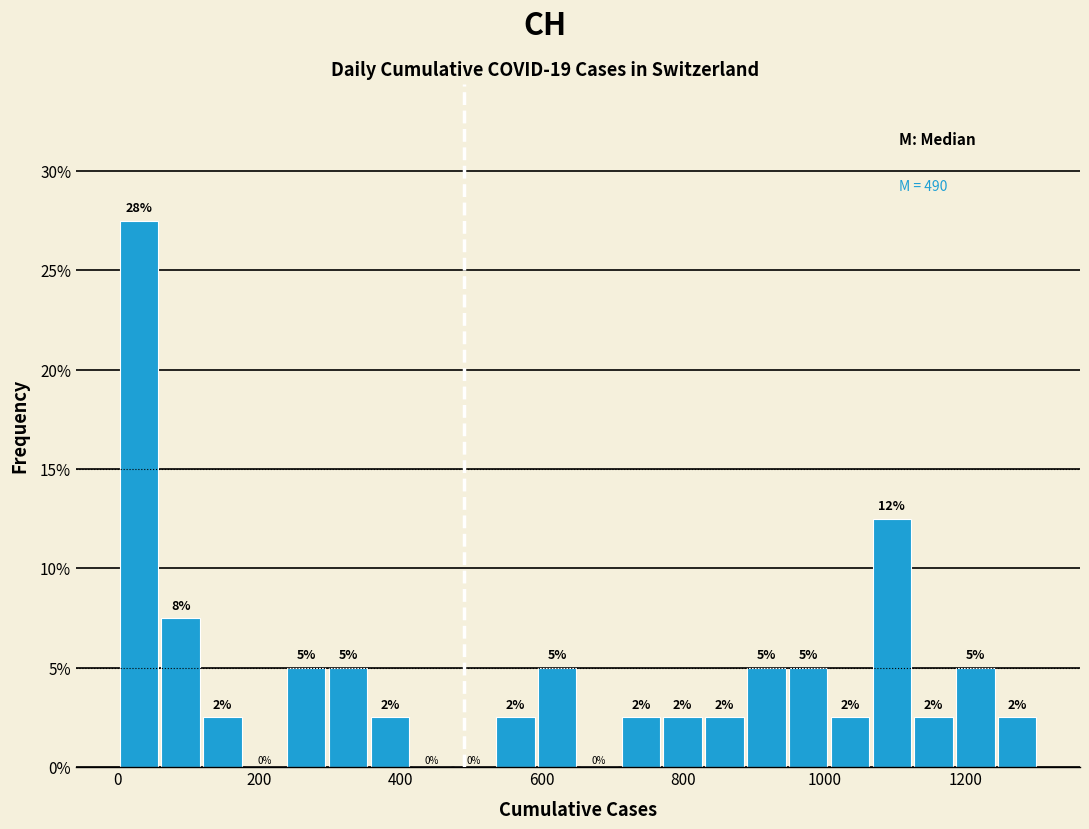

Around what value on the x-axis is the tallest bar? Give the approximate position of its centre, as read against the axis.

20